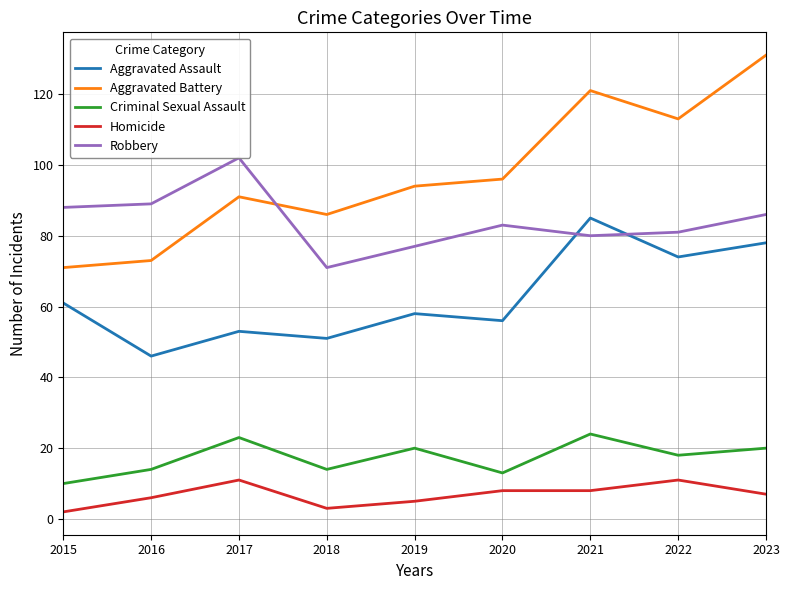

Which series has the widest spread of values?

Aggravated Battery